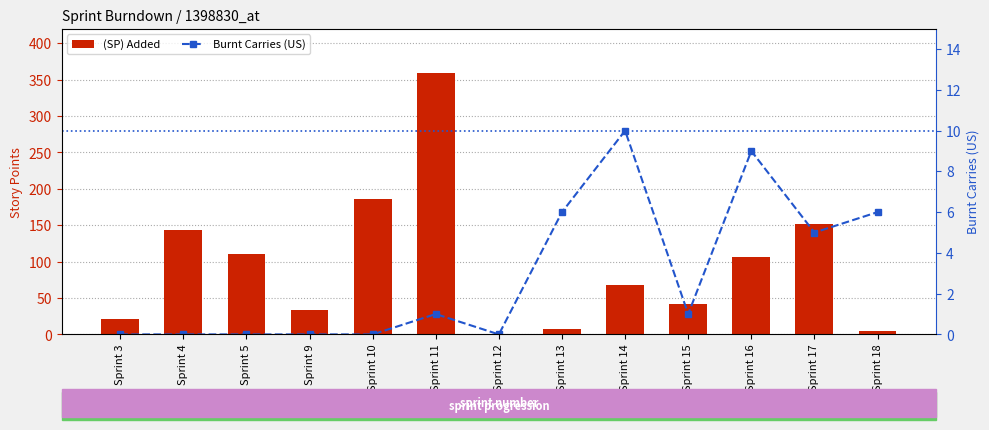

Between Sprint 11 and Sprint 17, which is larger?

Sprint 11